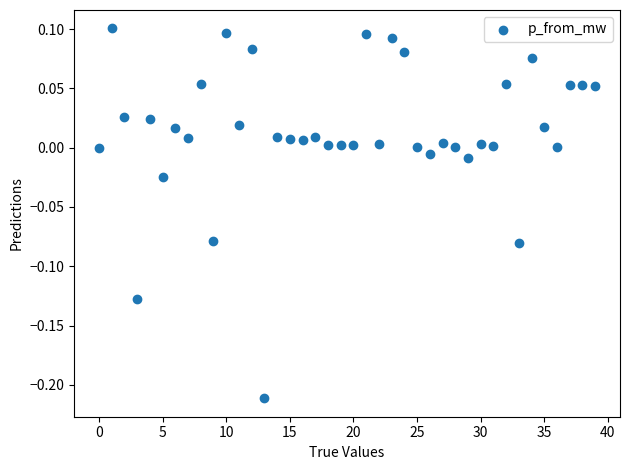

What is the range of Y values (max minus min)?

0.3